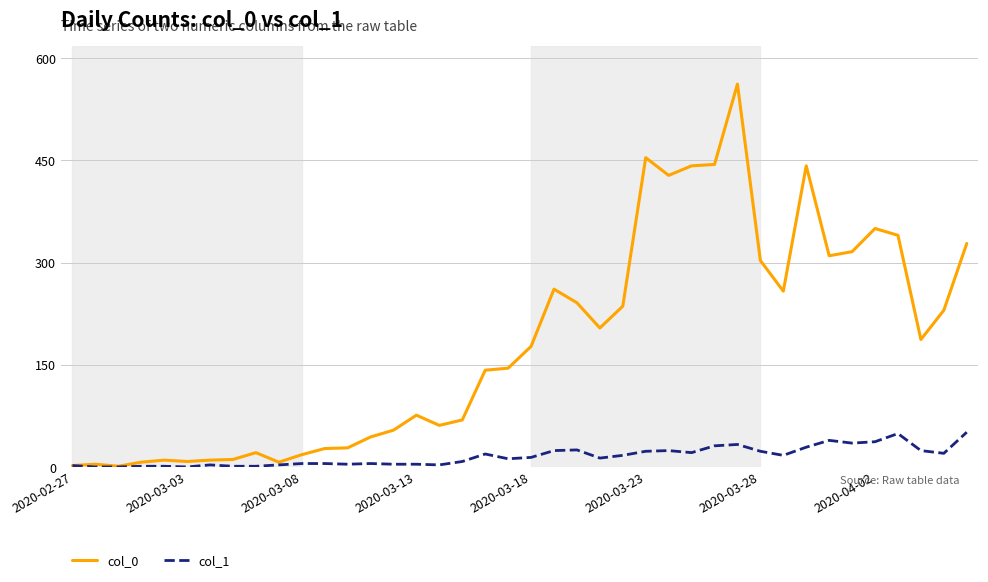

Which series has the largest range (max minus min)?

col_0